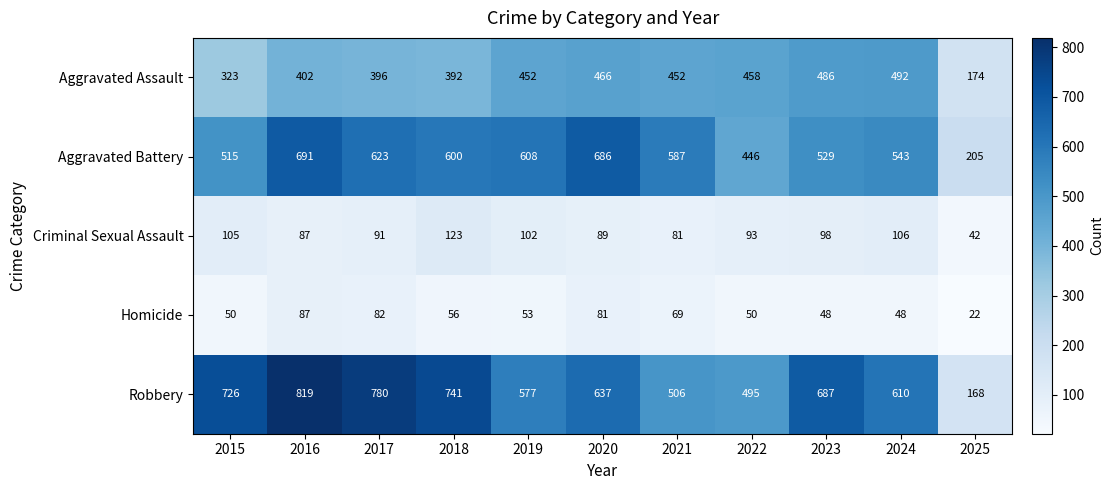

The value of Criminal Sexual Assault at 2023 is 162. True or false?

False